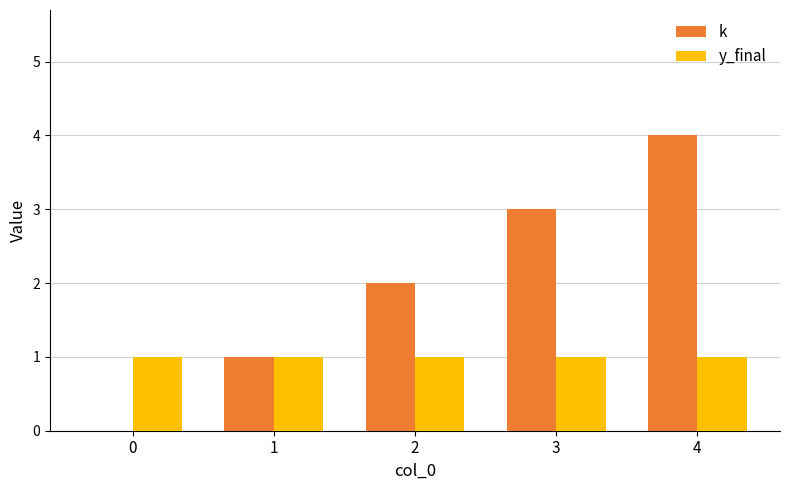

Read the y_final value at 4.

1